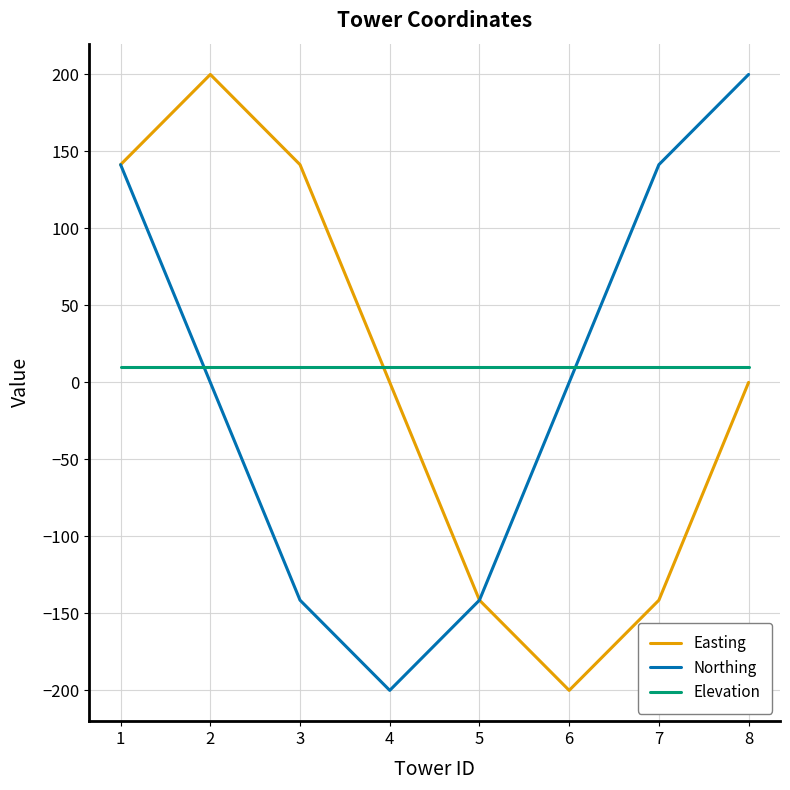

After their last crossing, which series has the higher values: Elevation or Easting?

Elevation